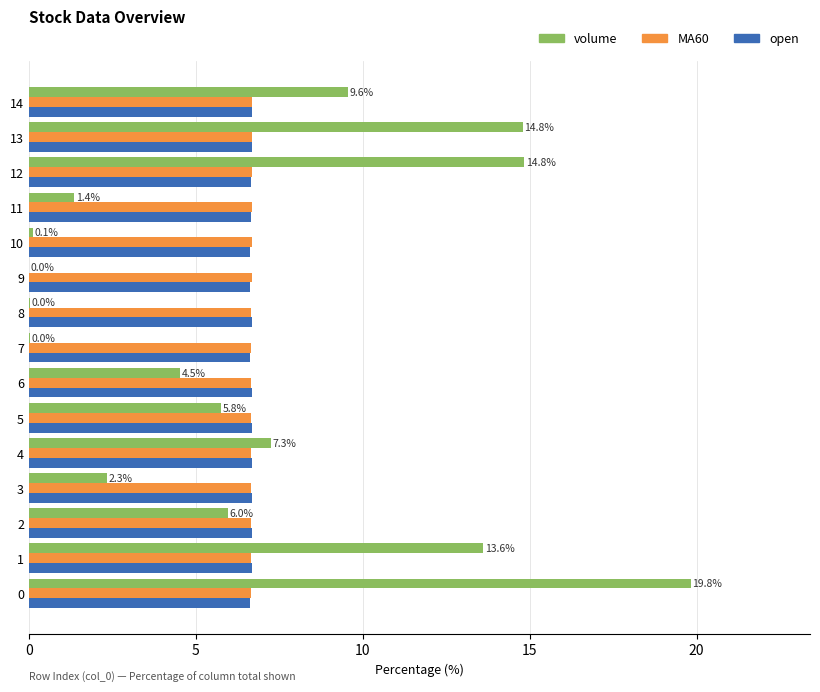

What is the maximum value shown in the chart?

19.8